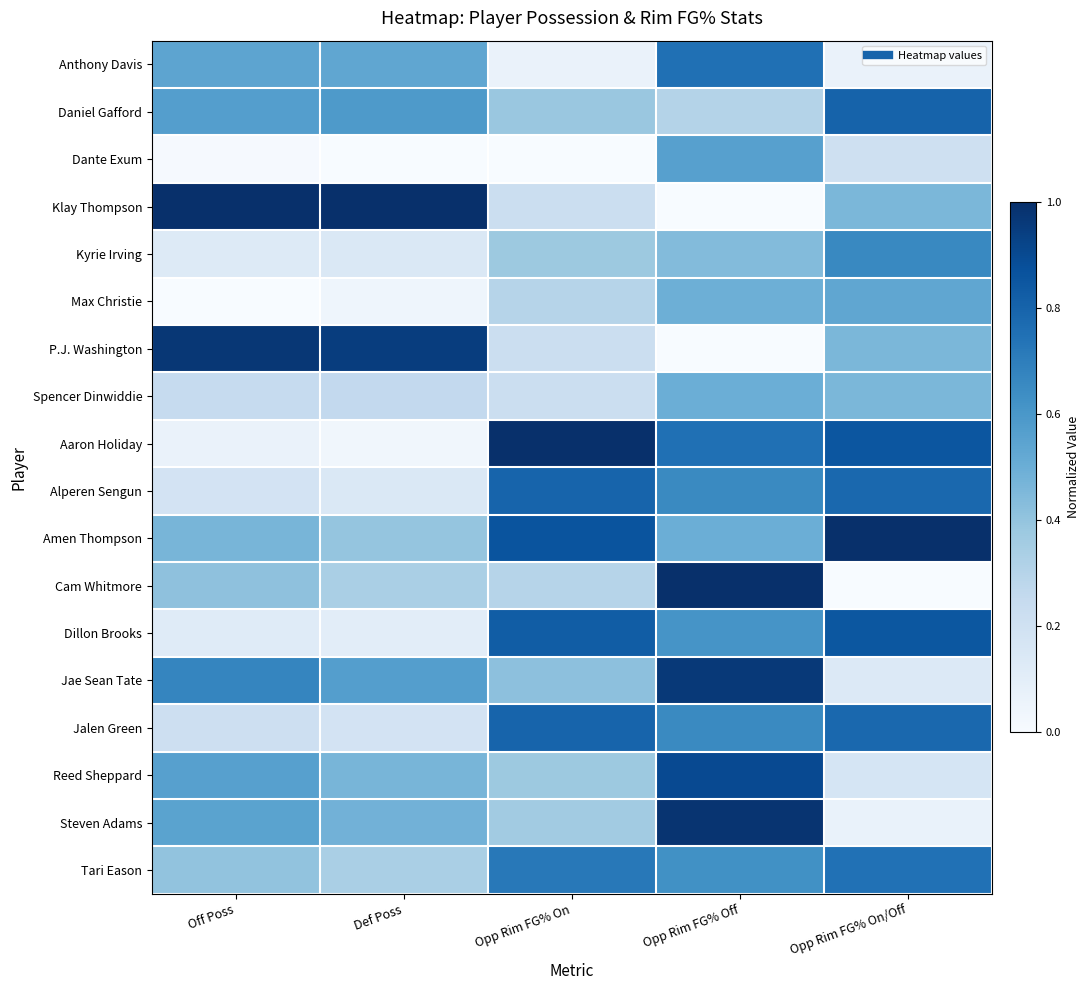

At how many categories does at least one series exceed 0?

5